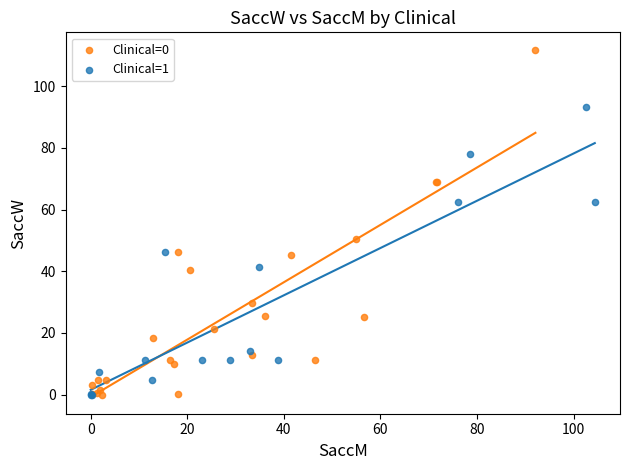

Which series has the widest spread of Y values?

Clinical=0